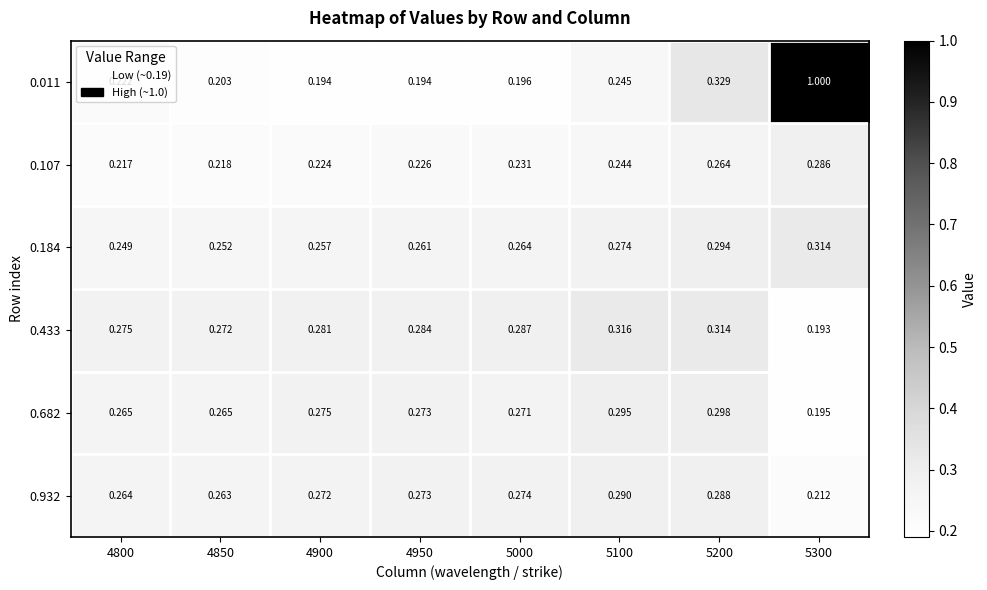

At which category does the chart reach its minimum across all series?

5300